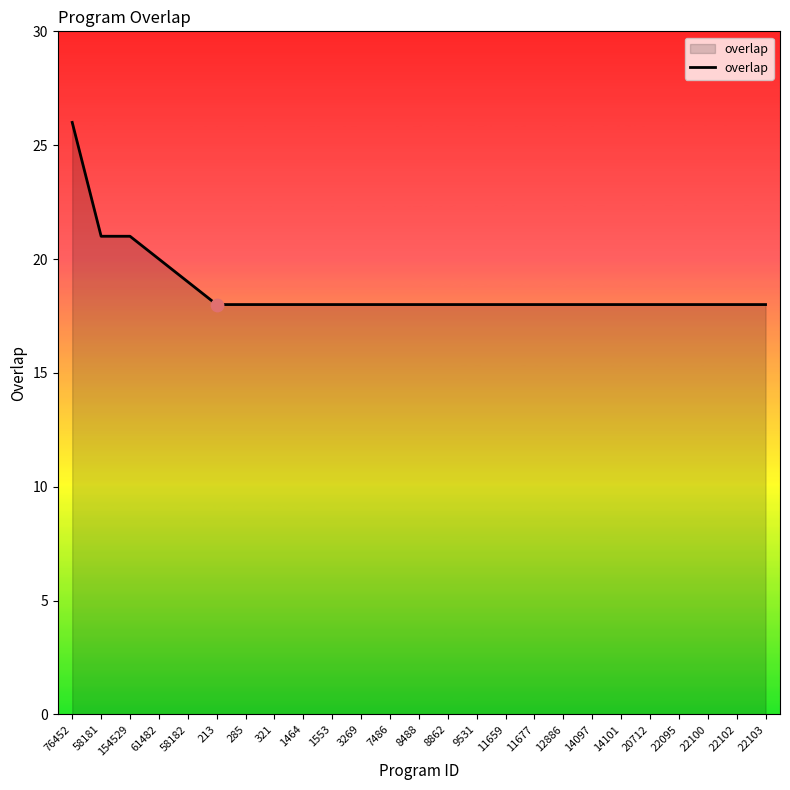

What is the ratio of the value at 8488 to the value at 22102?

1.0